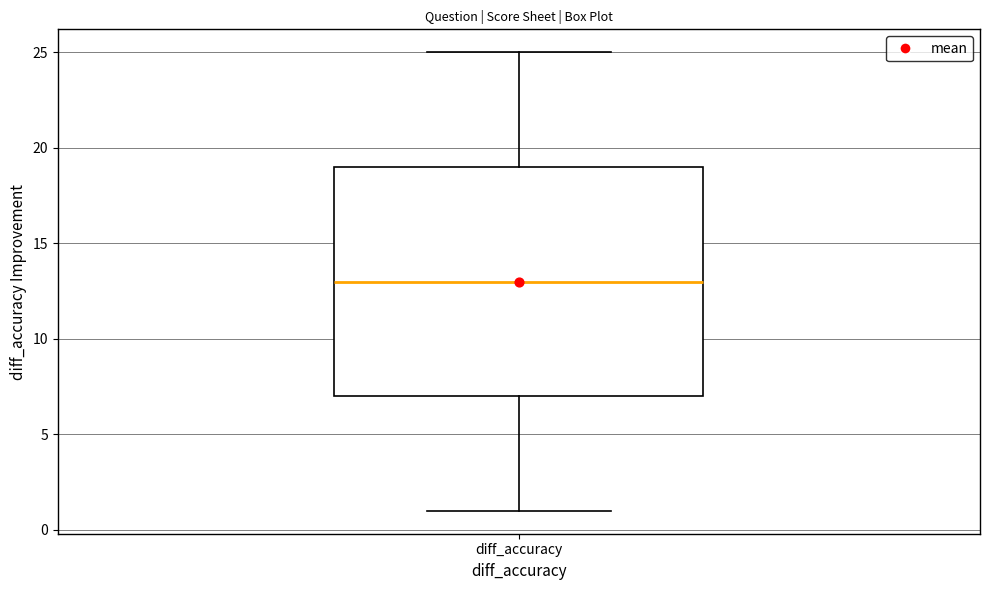

Transcribe this box plot: give where the median line is, the range the box spans, and where the two whiskers end, as read against the y-axis. The values are not printed on the chart, so give them approximately, as read against the axis.

median 13, box 7 to 19, whiskers 1 to 25